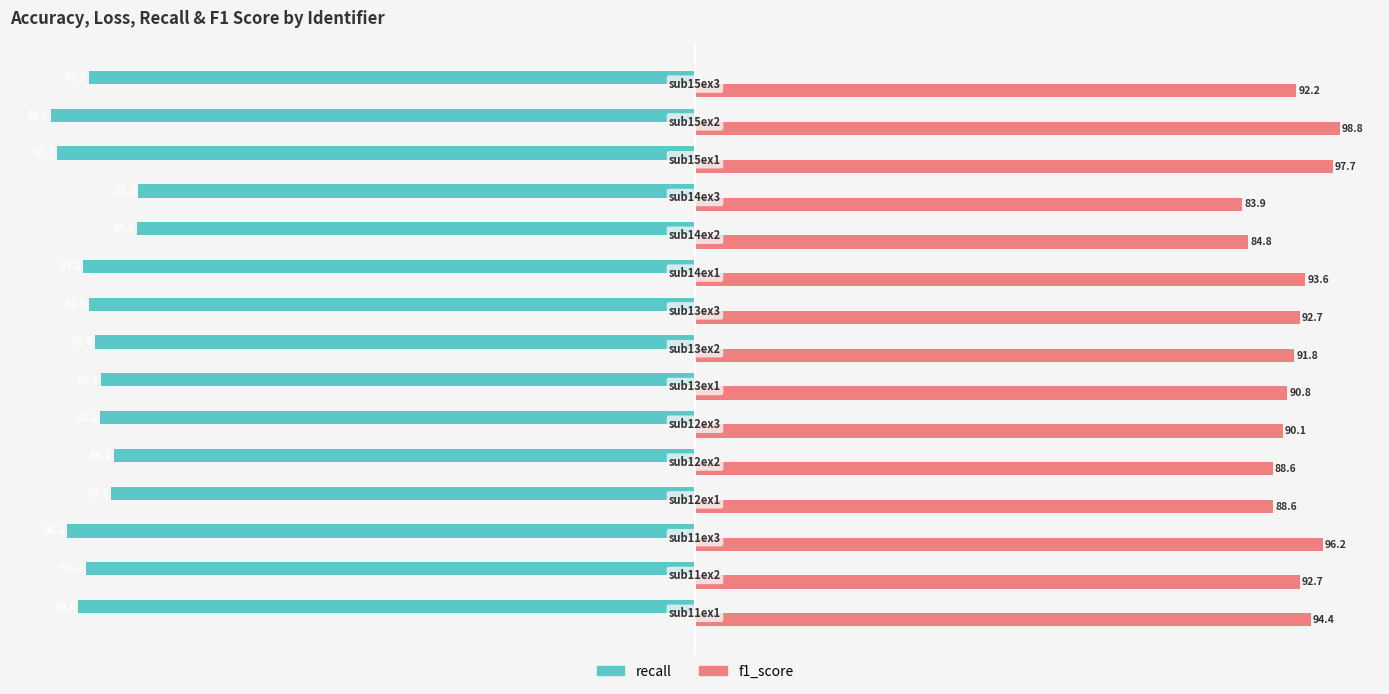

What is the minimum value for recall?

-98.8